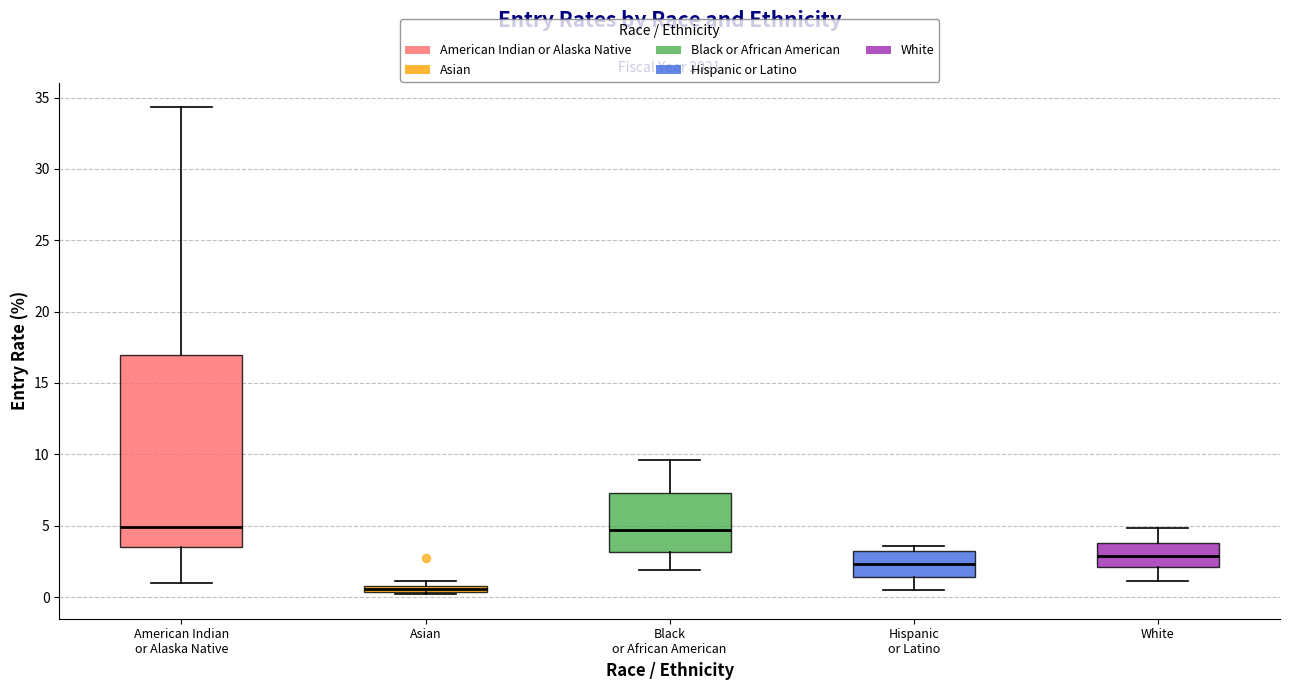

Which box is the tallest, from its lower edge to its upper edge?

American Indian or Alaska Native